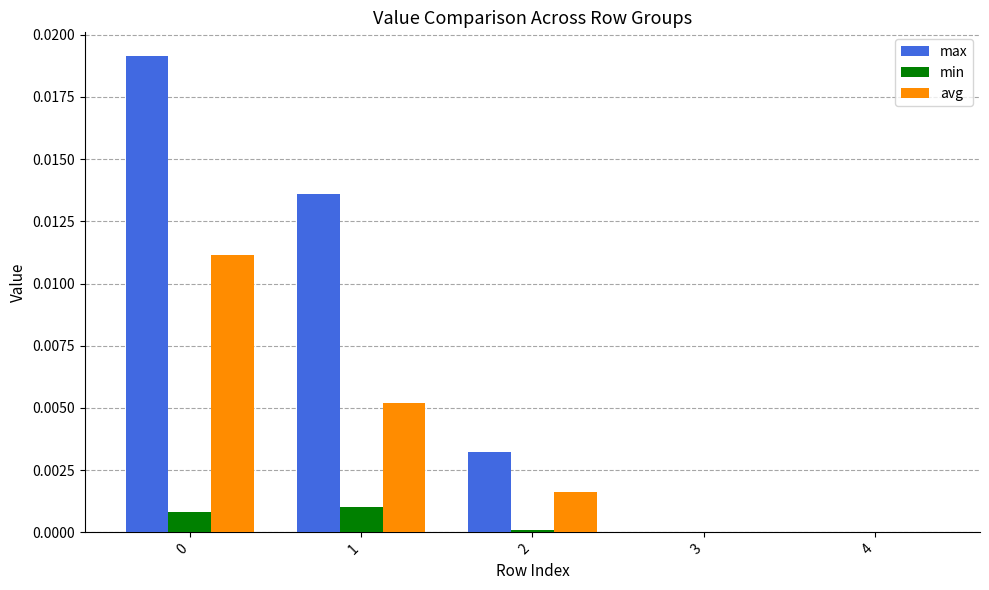

Count the avg values in the range 0 to 1.

5